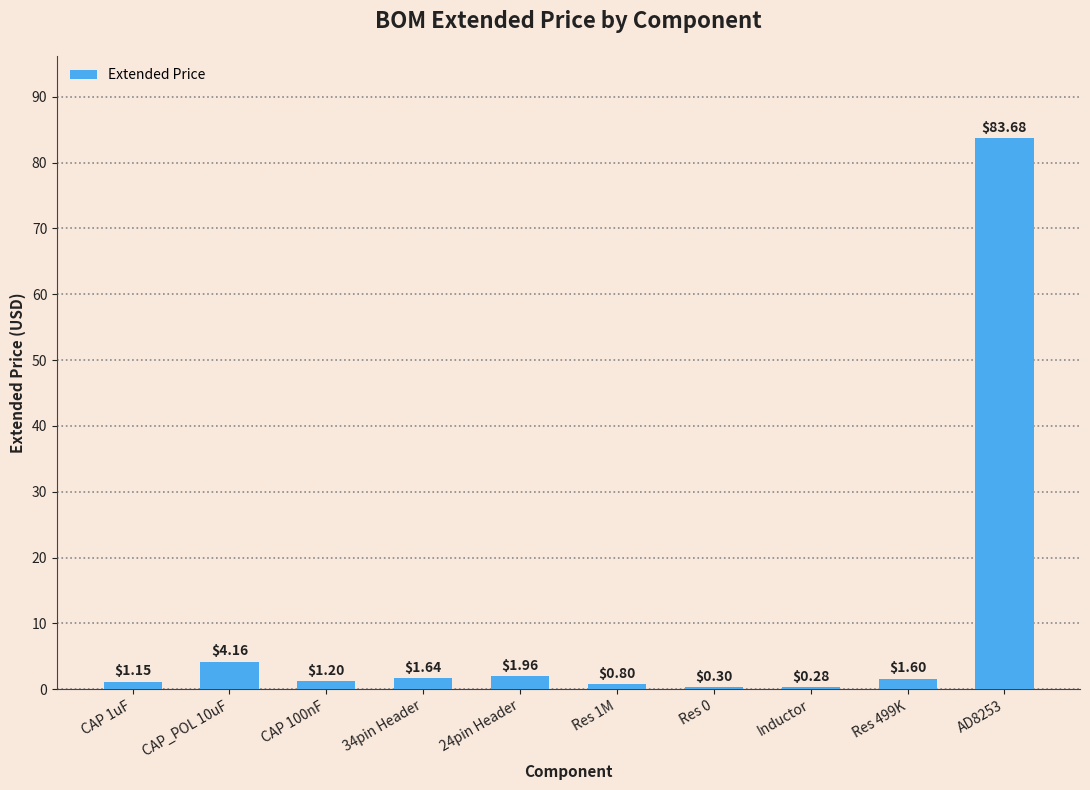

Are the bars horizontal?

No